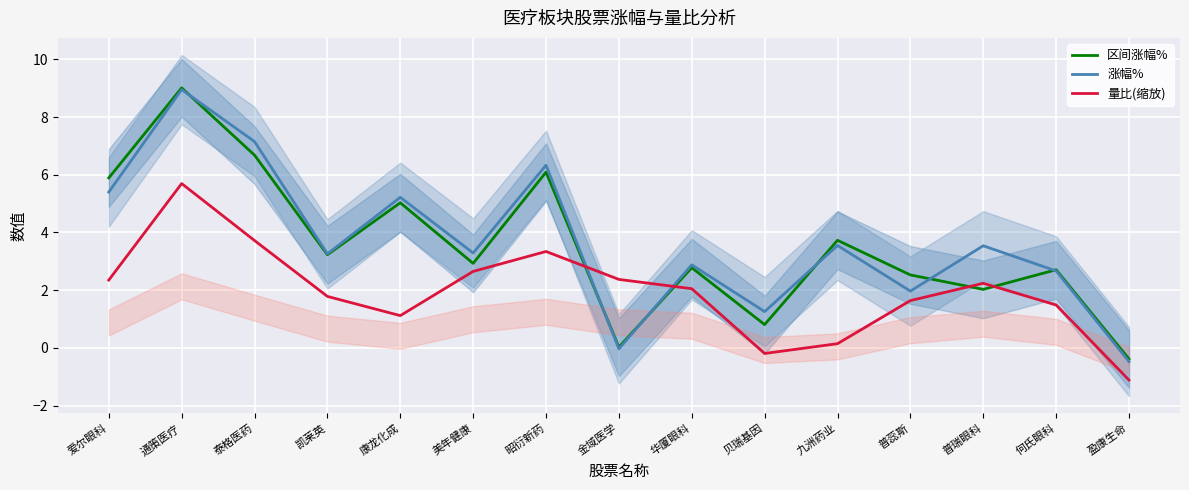

List the series in order of their peak value, highest first.

区间涨幅%, 涨幅%, 量比(缩放)